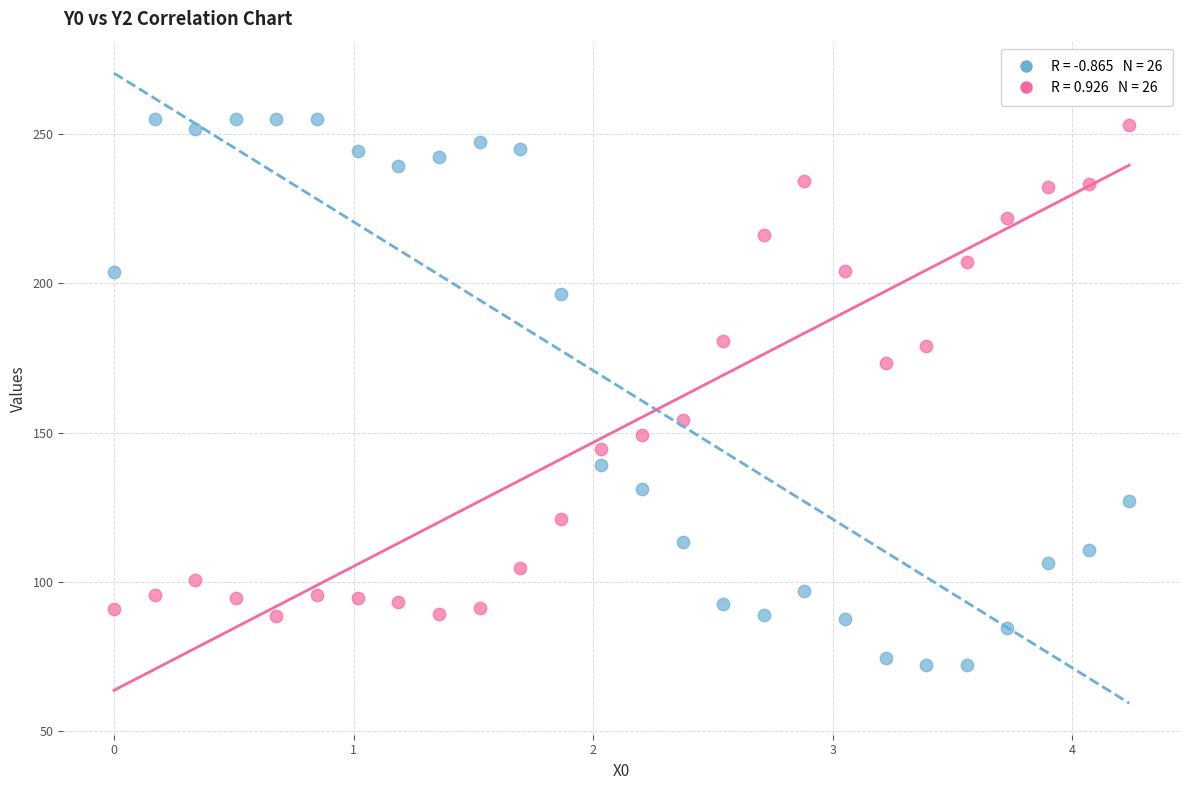

Across all data points, what is the range of X values (max minus min)?

4.2